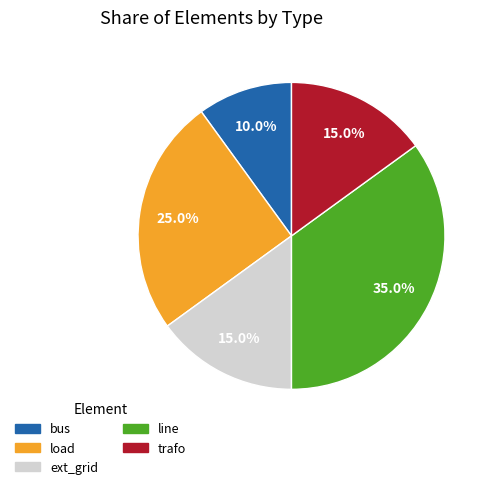

To the nearest percent, what is the difference between the largest and smallest slice percentages?

25%